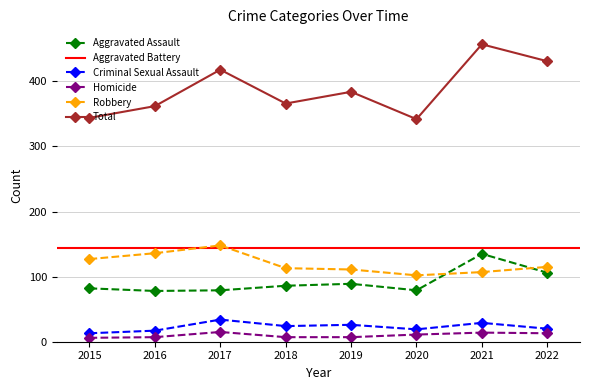

At which label does Robbery reach its peak?

2017